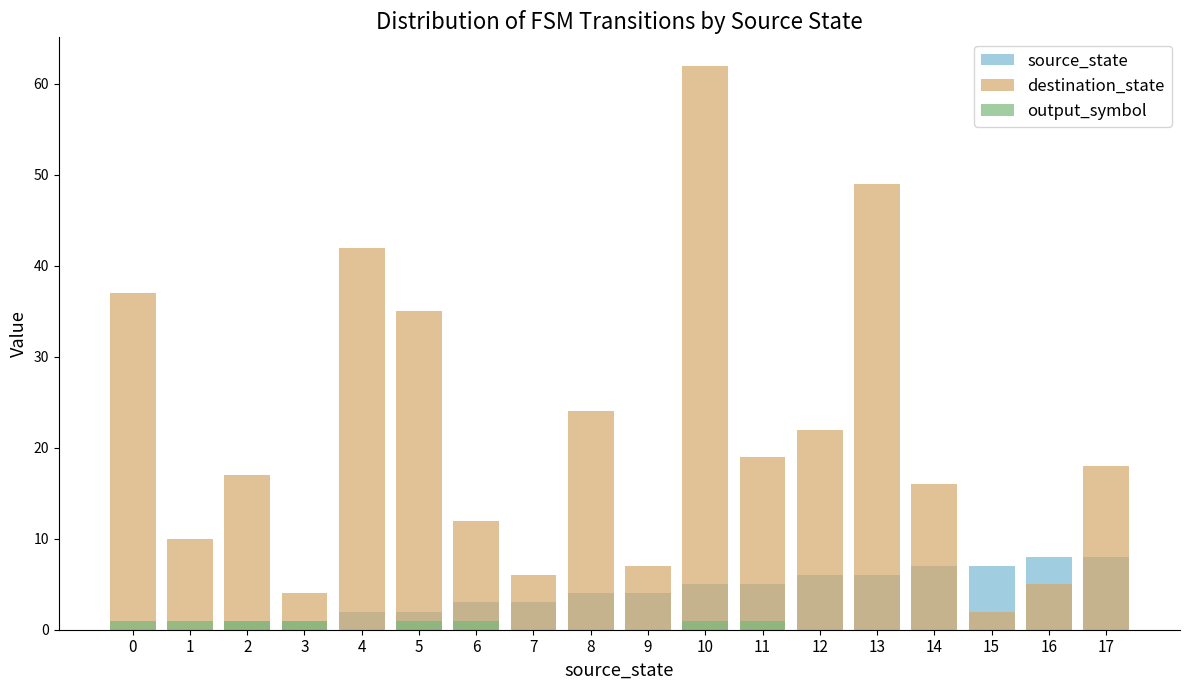

Reading left to right, extract all data points from this chart.

source_state: 0	0	1	1	2	2	3	3	4	4	5	5	6	6	7	7	8	8
destination_state: 37	10	17	4	42	35	12	6	24	7	62	19	22	49	16	2	5	18
output_symbol: 1	1	1	1	0	1	1	0	0	0	1	1	0	0	0	0	0	0